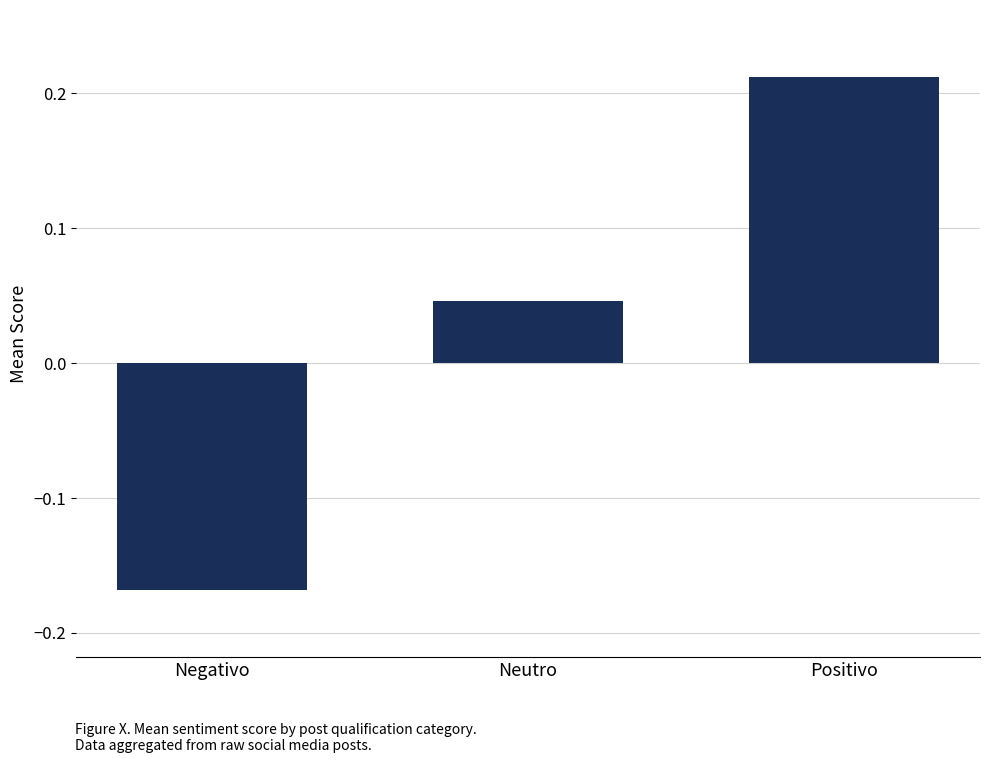

At which category does the chart reach its minimum across all series?

Negativo